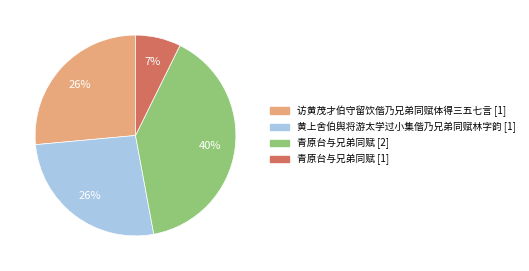

To the nearest percent, what is the average slice percentage?

25%